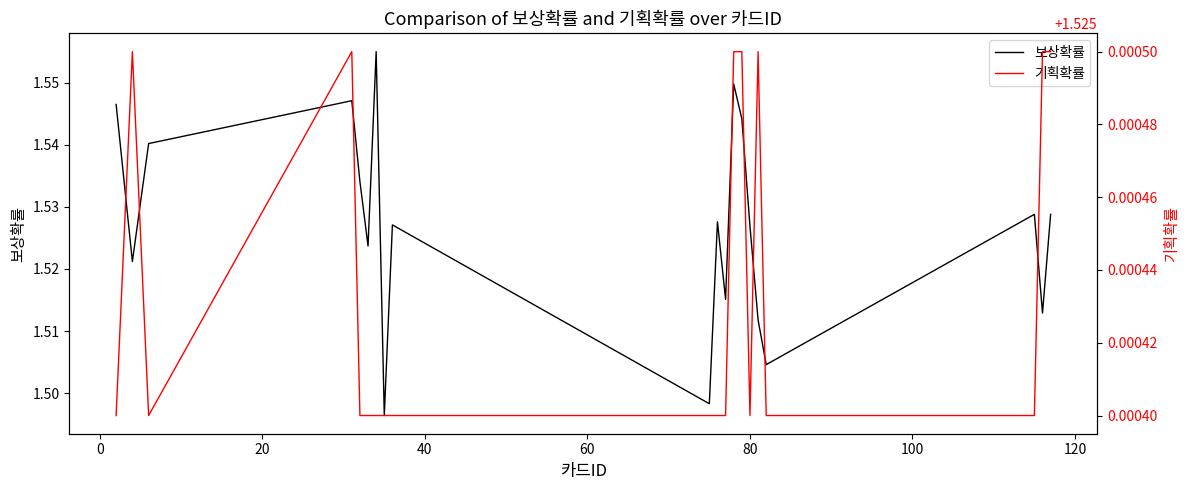

What are all the series names shown in the legend?

보상확률, 기획확률